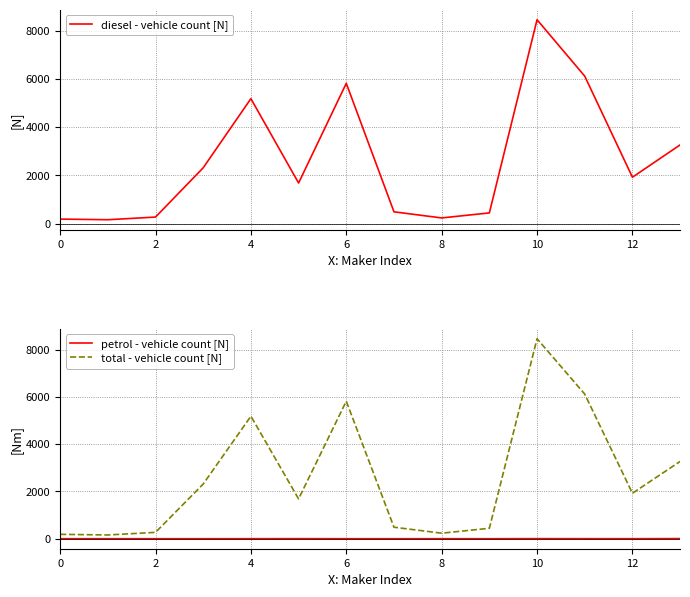

How many data points in diesel - vehicle count [N] are less than 1923?

7